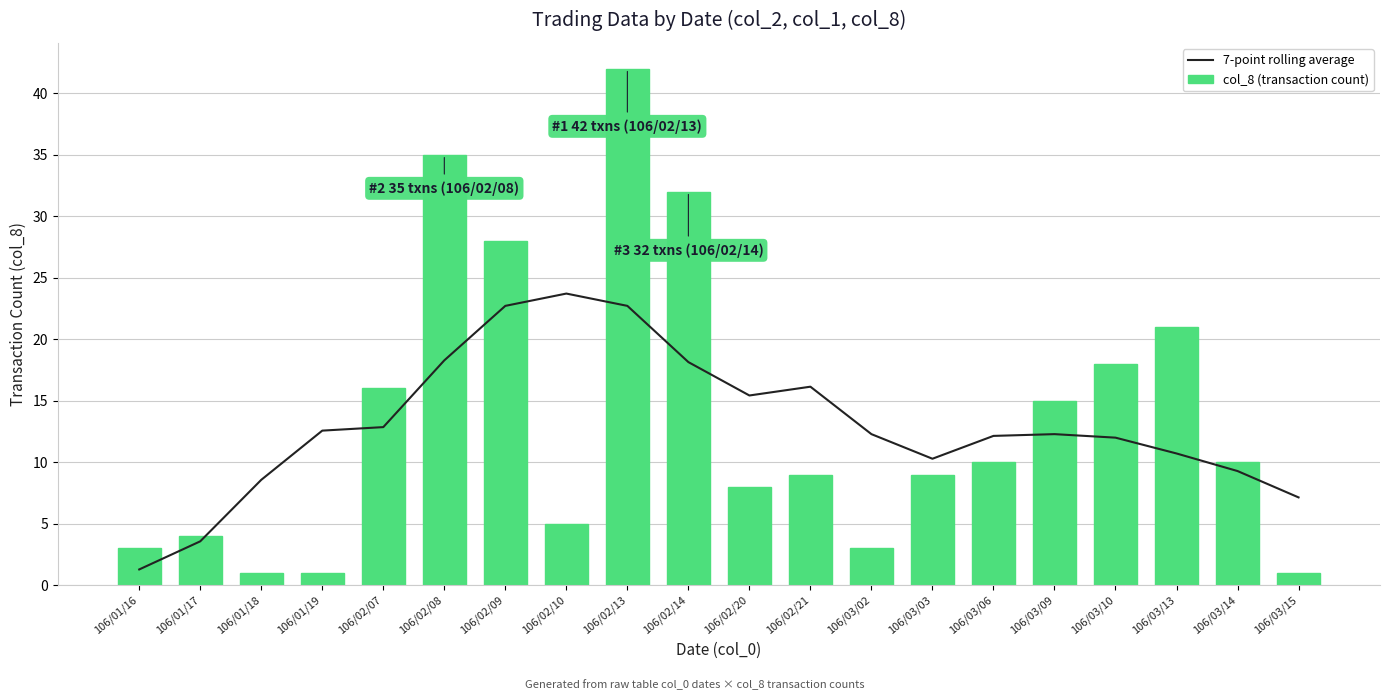

Which series has the widest spread of values?

col_8 (transaction count)